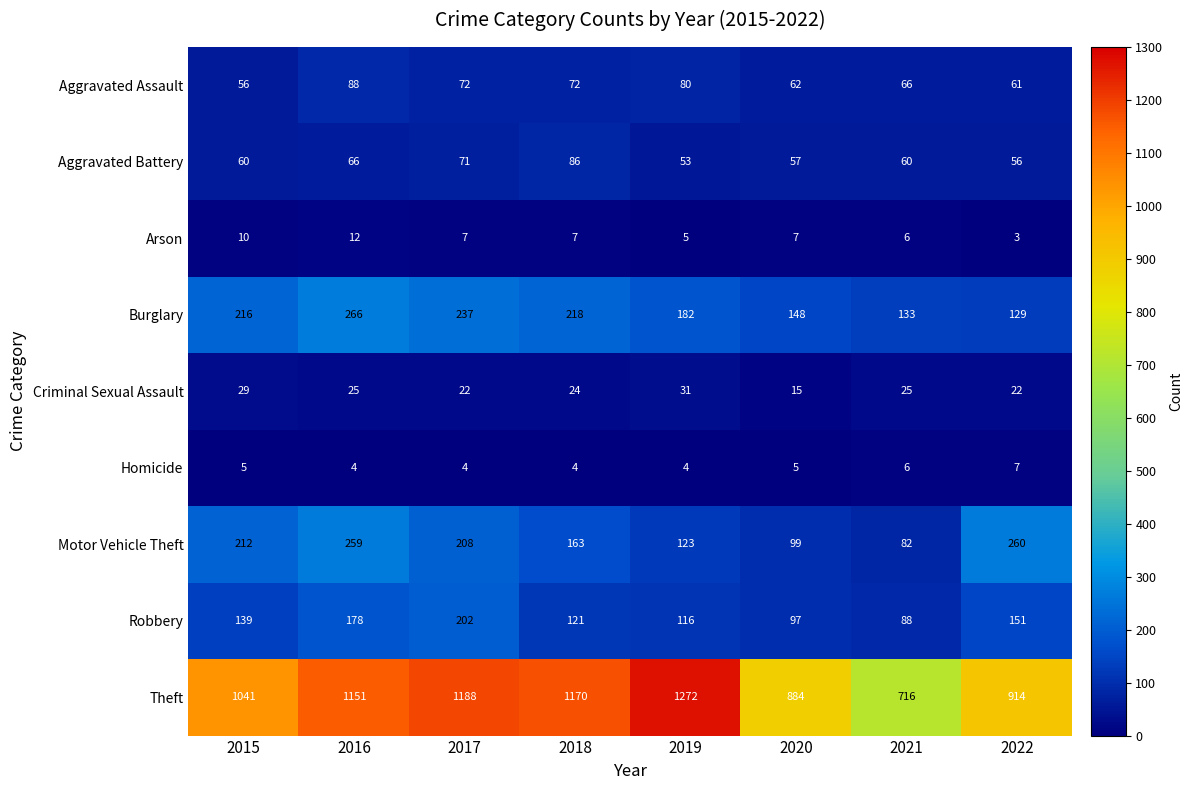

The Burglary series shows 355 at 2018. True or false?

False